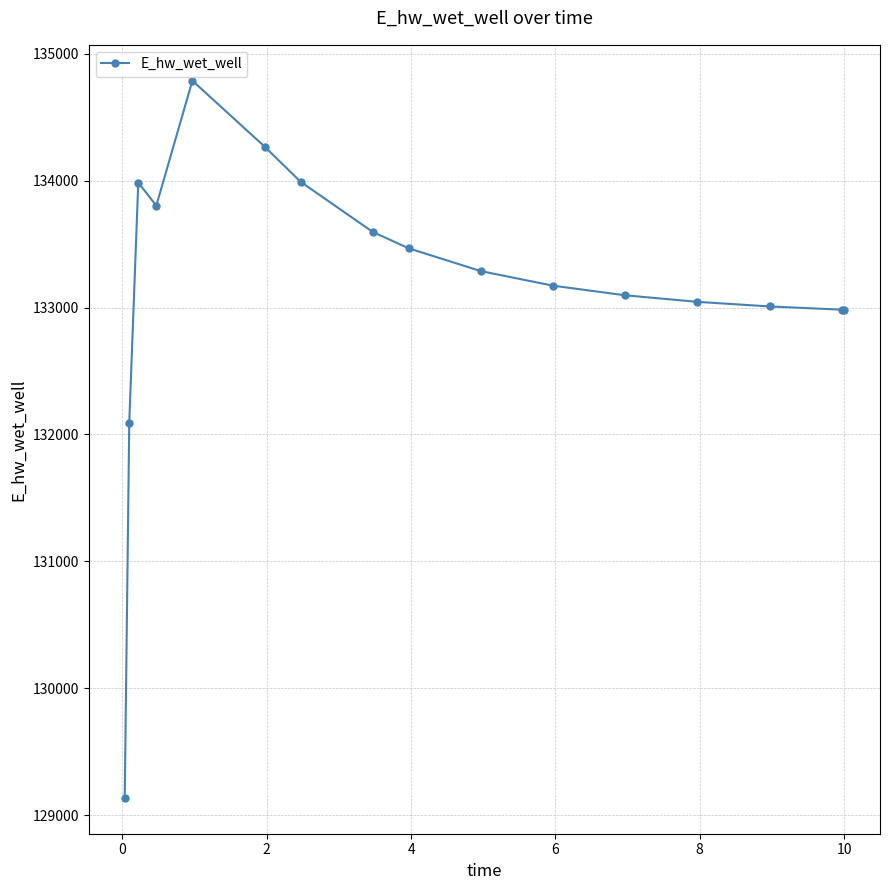

What is the value of the 2nd point from the left?

132093.1